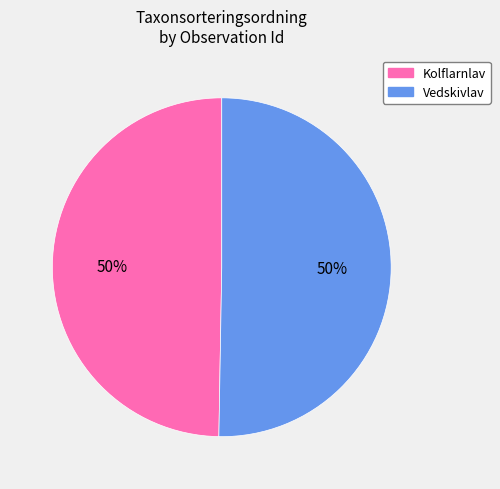

Approximately how many times larger is the value at Vedskivlav compared to Kolflarnlav?

1.0